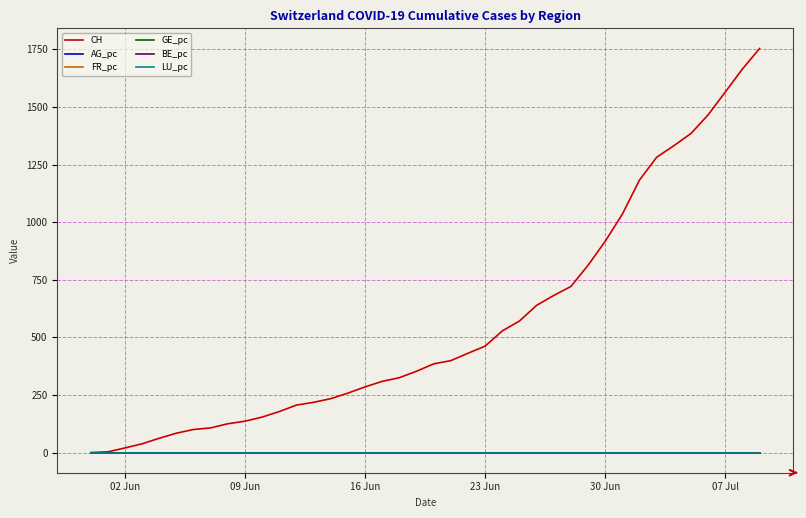

Which series has the largest range (max minus min)?

CH